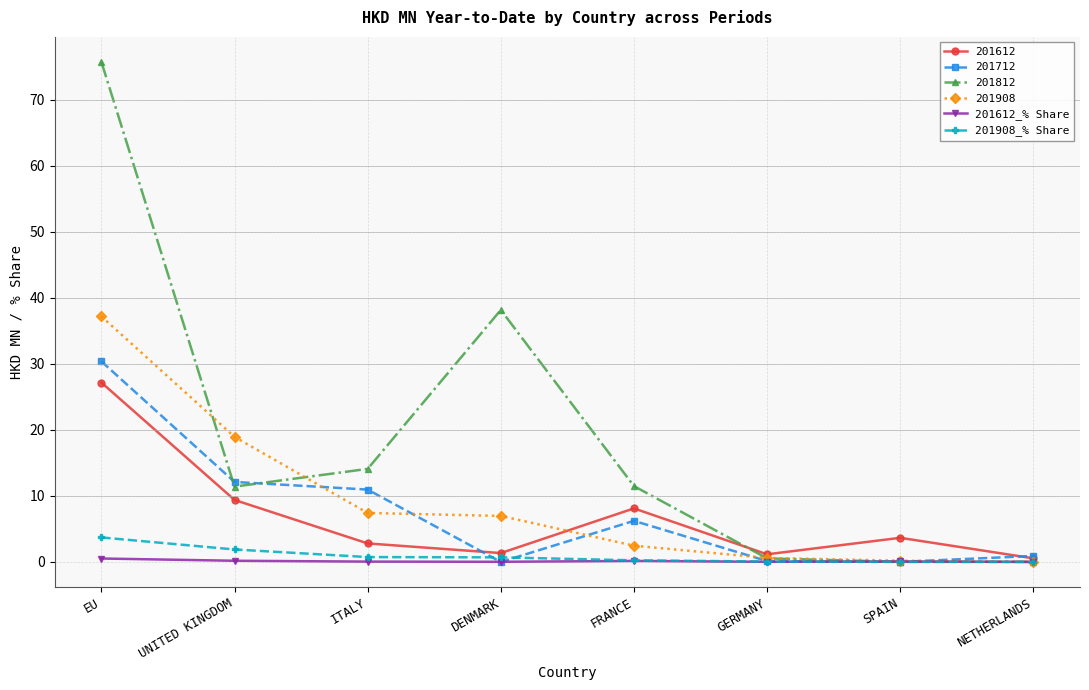

Is this an area chart (filled region under the line)?

No